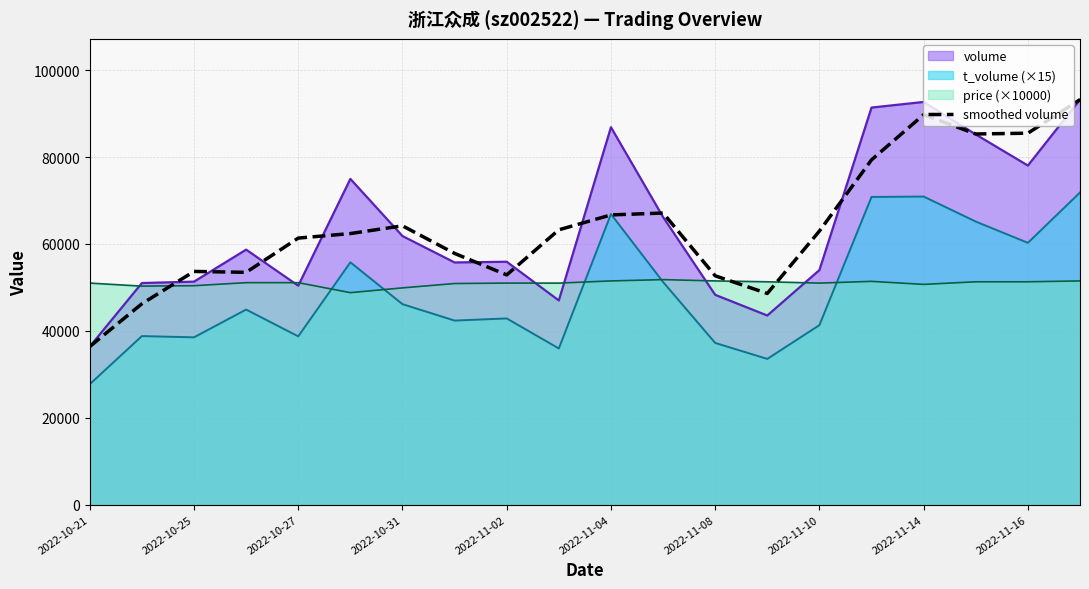

What is the difference between the maximum and minimum values?

56838.0